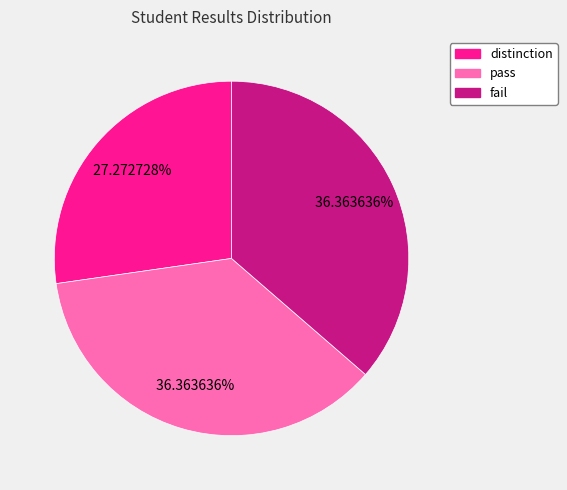

Which has a higher value, distinction or fail?

fail